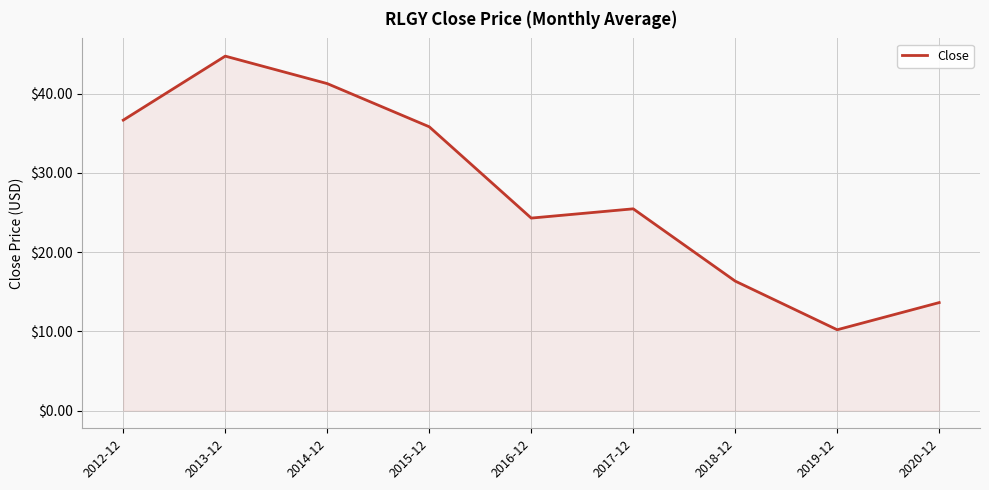

What is the sum of all values?

248.5